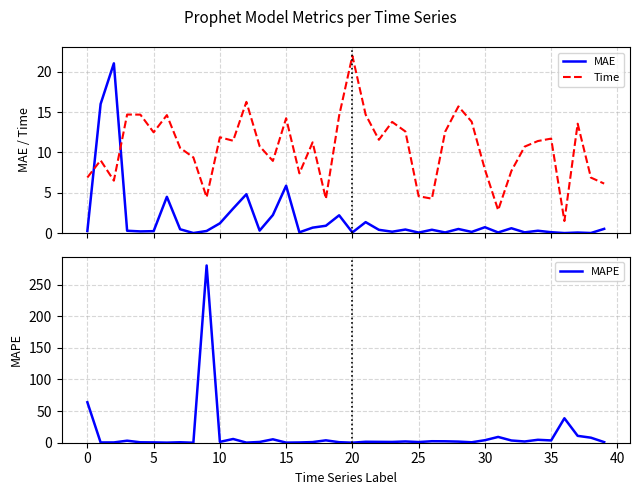

In MAPE, how many points are higher than both neighbors (excluding endpoints)?

12